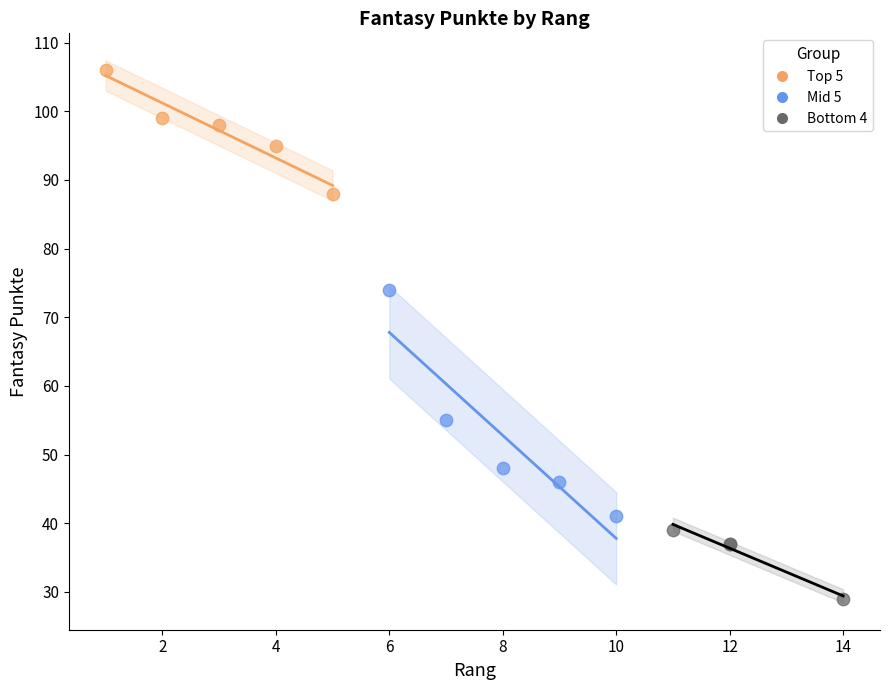

Which series has the widest spread of Y values?

Mid 5